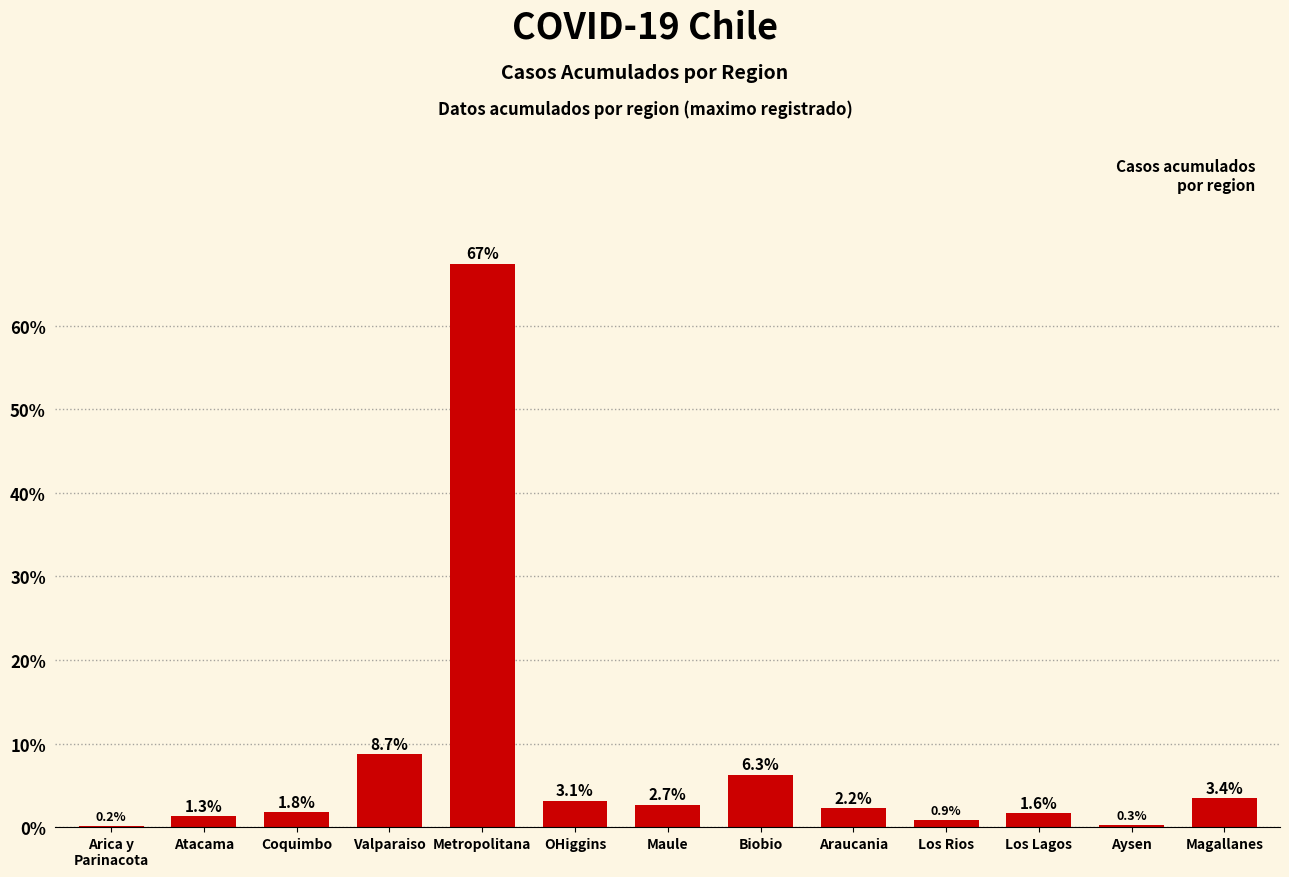

What is the ratio of the value at Coquimbo to the value at OHiggins?

0.6